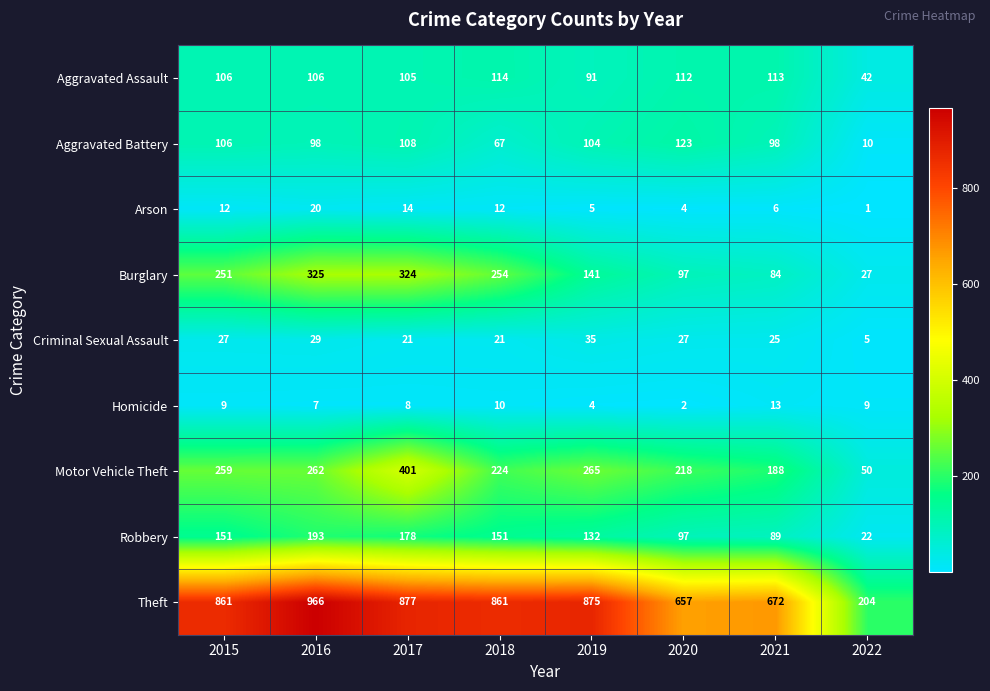

At which category does the chart reach its minimum across all series?

2022